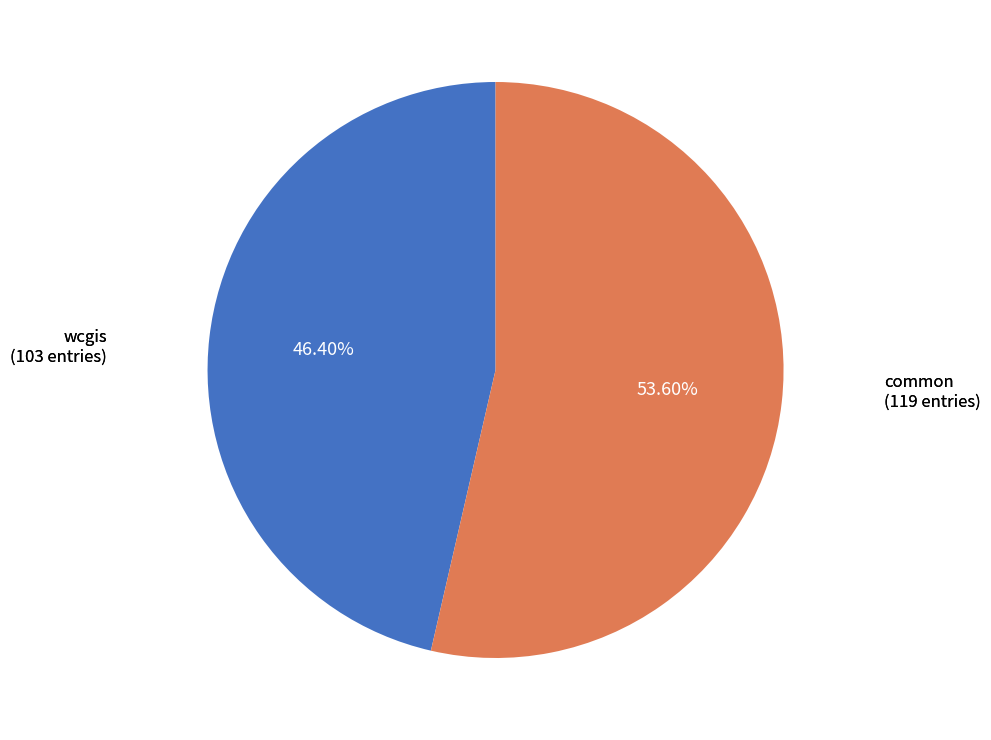

To the nearest percent, what is the average slice percentage?

50%